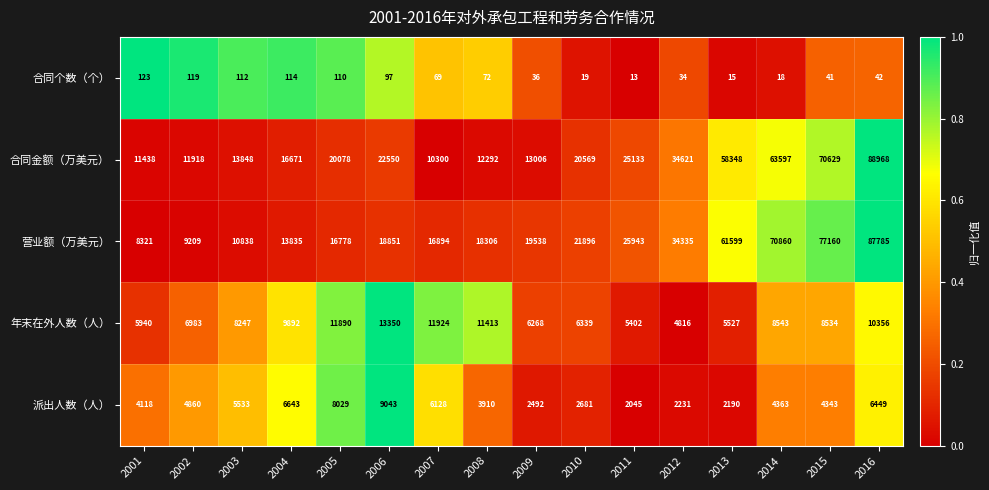

At which category is the sum across all series the highest?

2016